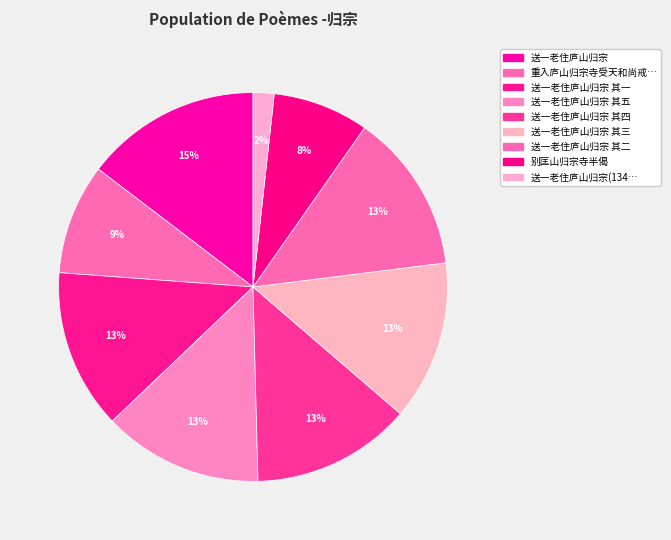

Does any single category account for the majority?

No